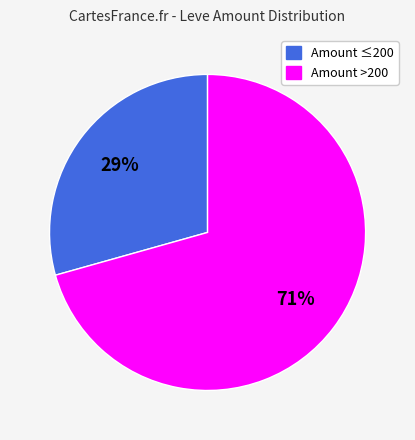

Does any single category account for the majority?

Yes